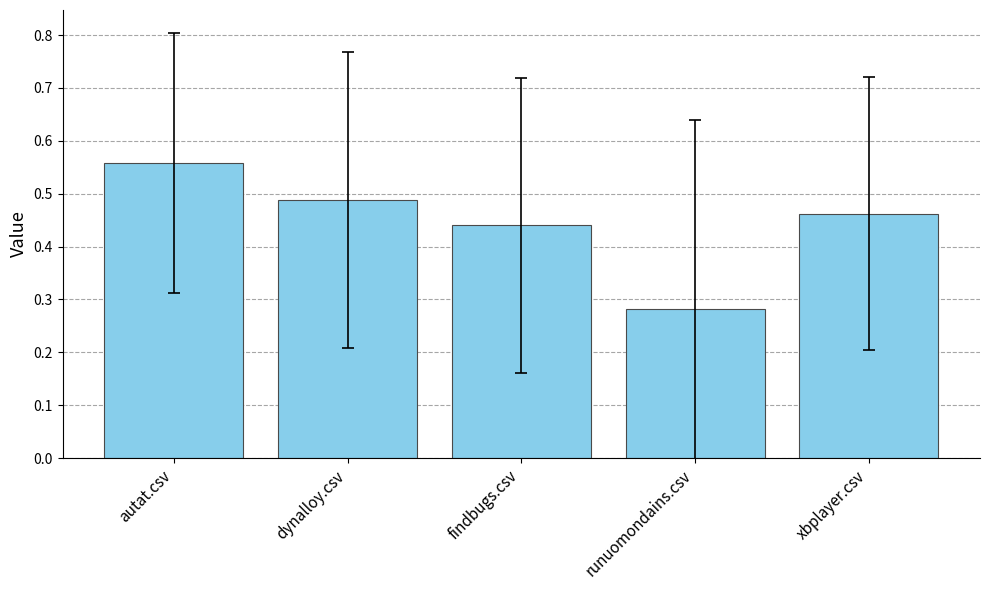

How many bars are there in total?

5